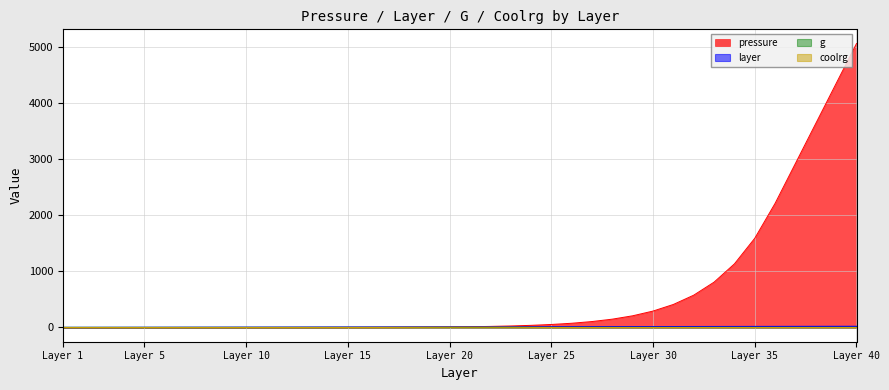

True or false: pressure and coolrg cross at least once.

False